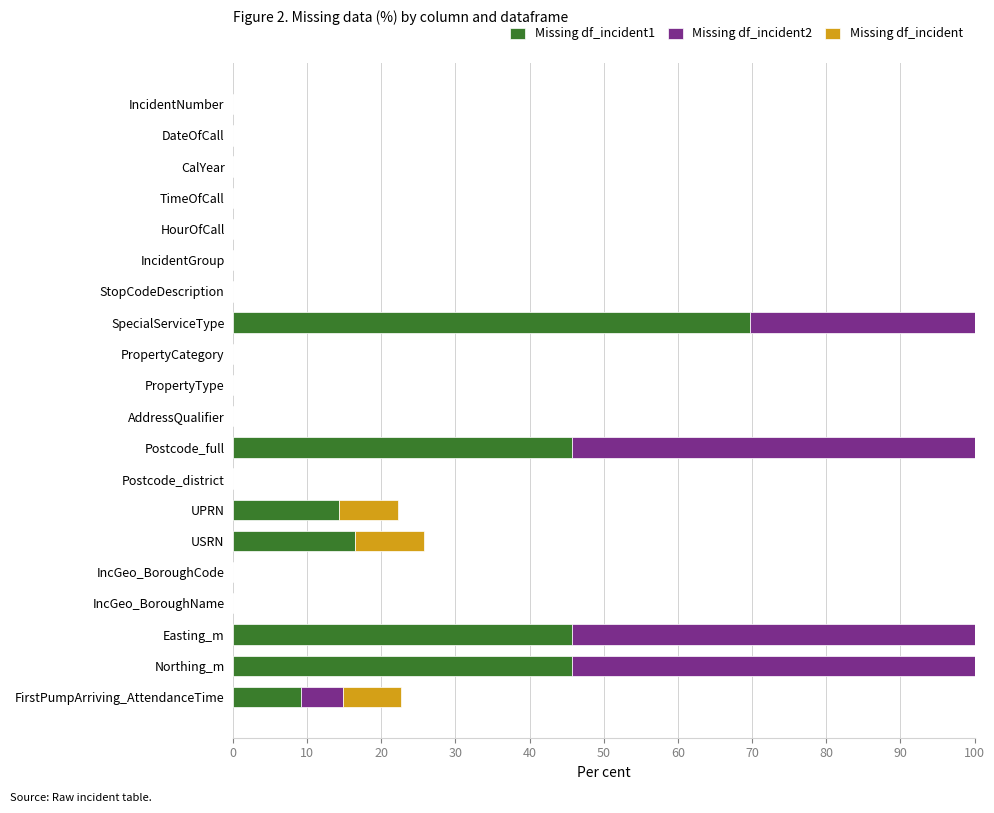

Is it true that Missing df_incident1 equals 60.6 at Postcode_full?

False